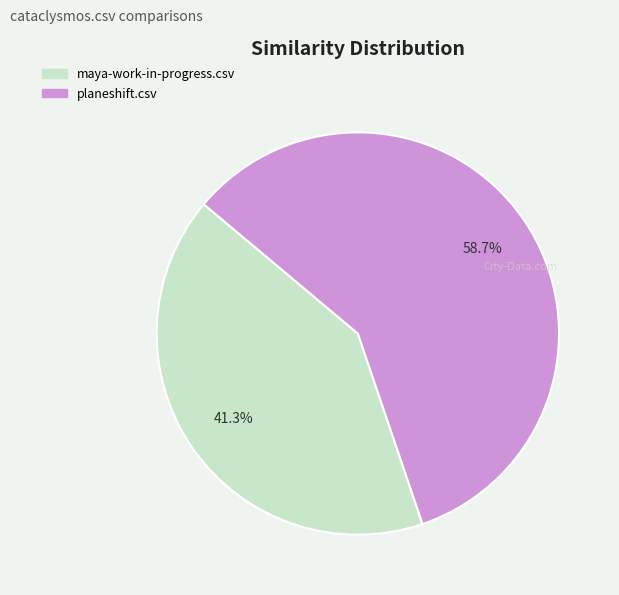

Which has a higher value, maya-work-in-progress.csv or planeshift.csv?

planeshift.csv